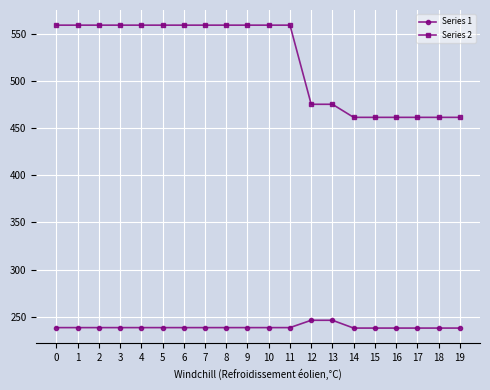

True or false: Series 2 and Series 1 intersect in this chart.

False